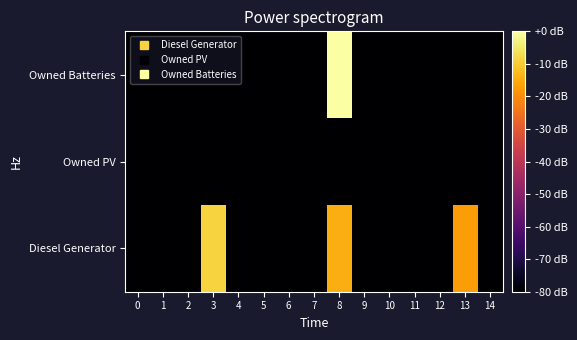

Which has a higher value, 2 or 14?

2